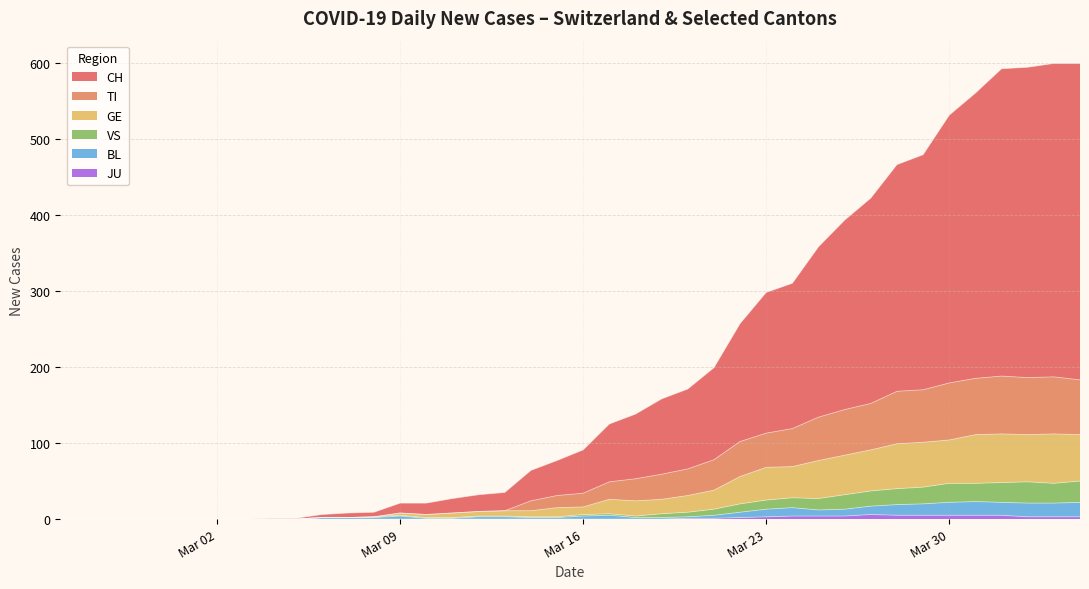

Does the chart have visible grid lines?

Yes